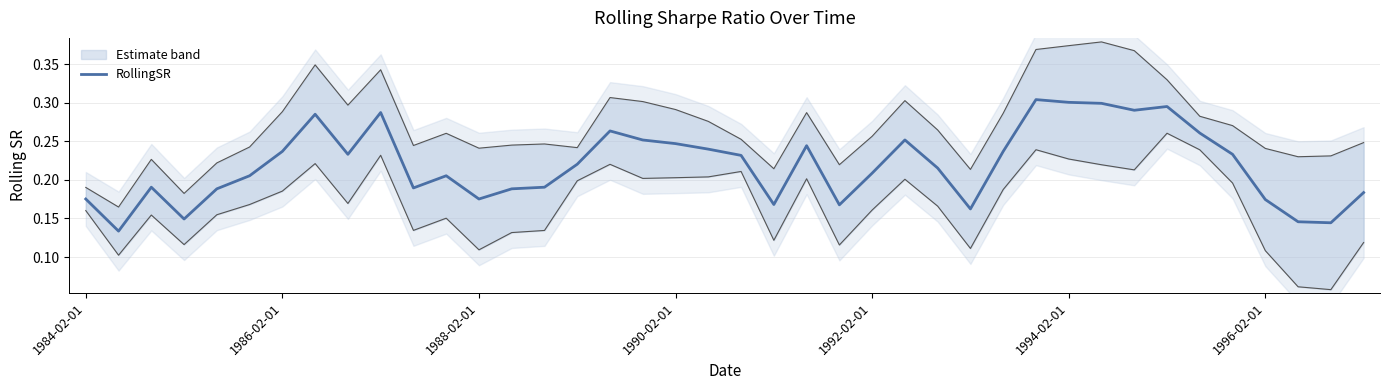

Which category has the highest value across all series?

29